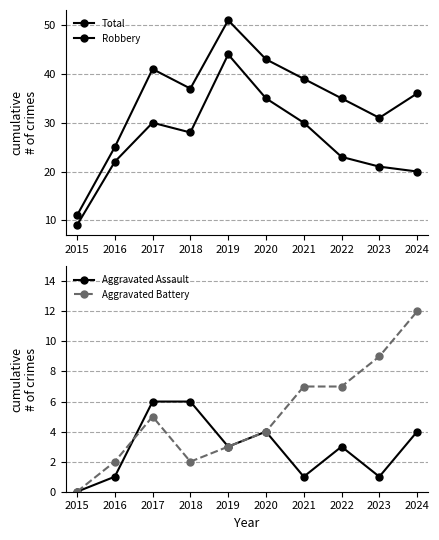

Where does the Aggravated Assault series first go above 3?

2017